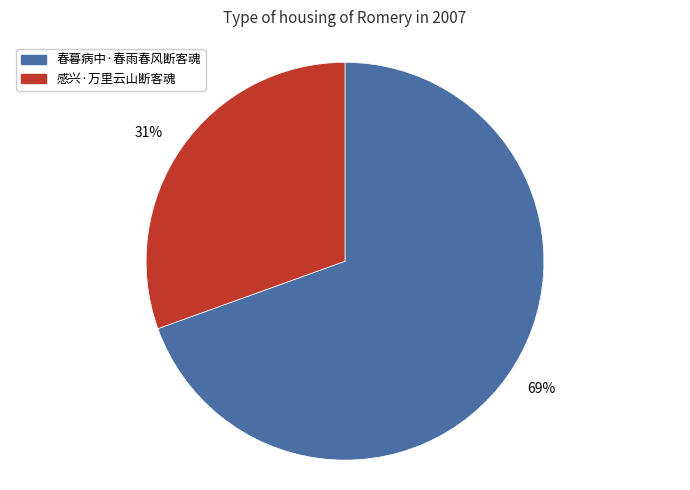

Is the sum of 感兴·万里云山断客魂 and 春暮病中·春雨春风断客魂 greater than half?

Yes